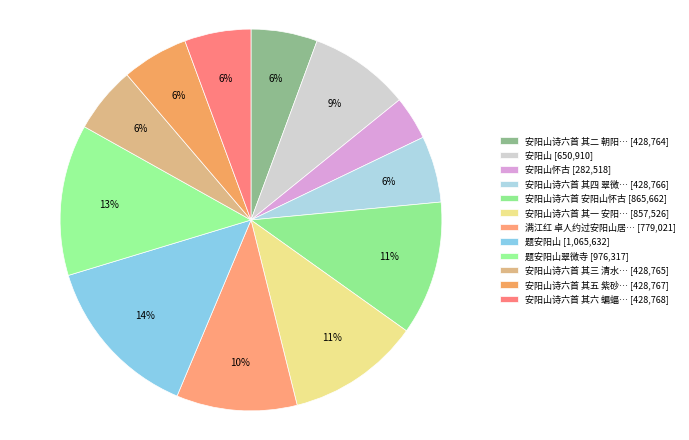

How many segments does this pie chart have?

12